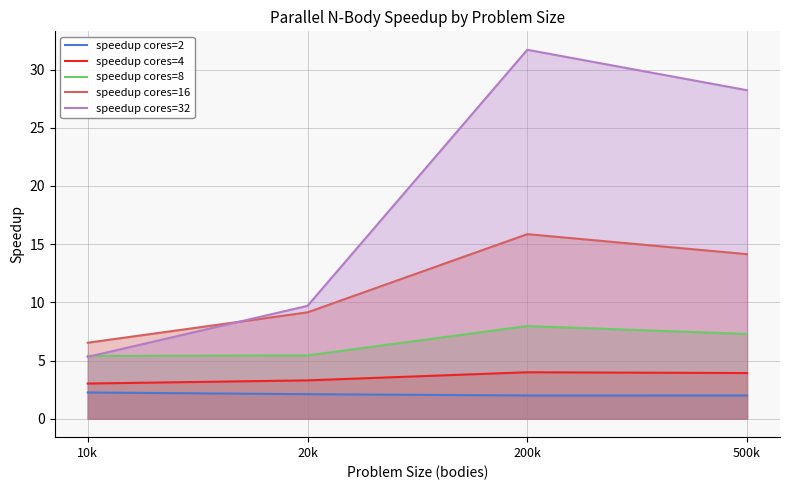

How many data points in speedup cores=2 are less than 2?

2